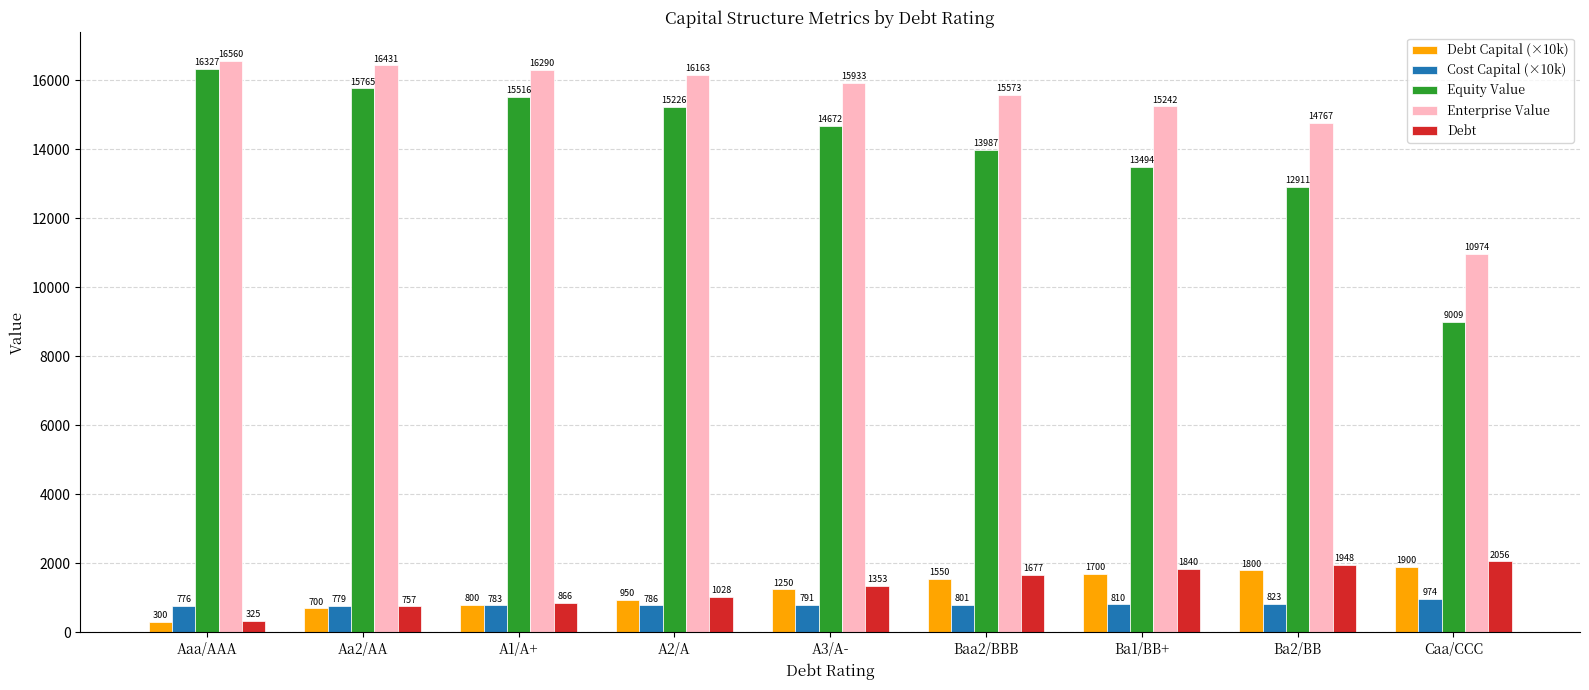

What is the sum of the Equity Value values at Aaa/AAA and A1/A+?

31842.8